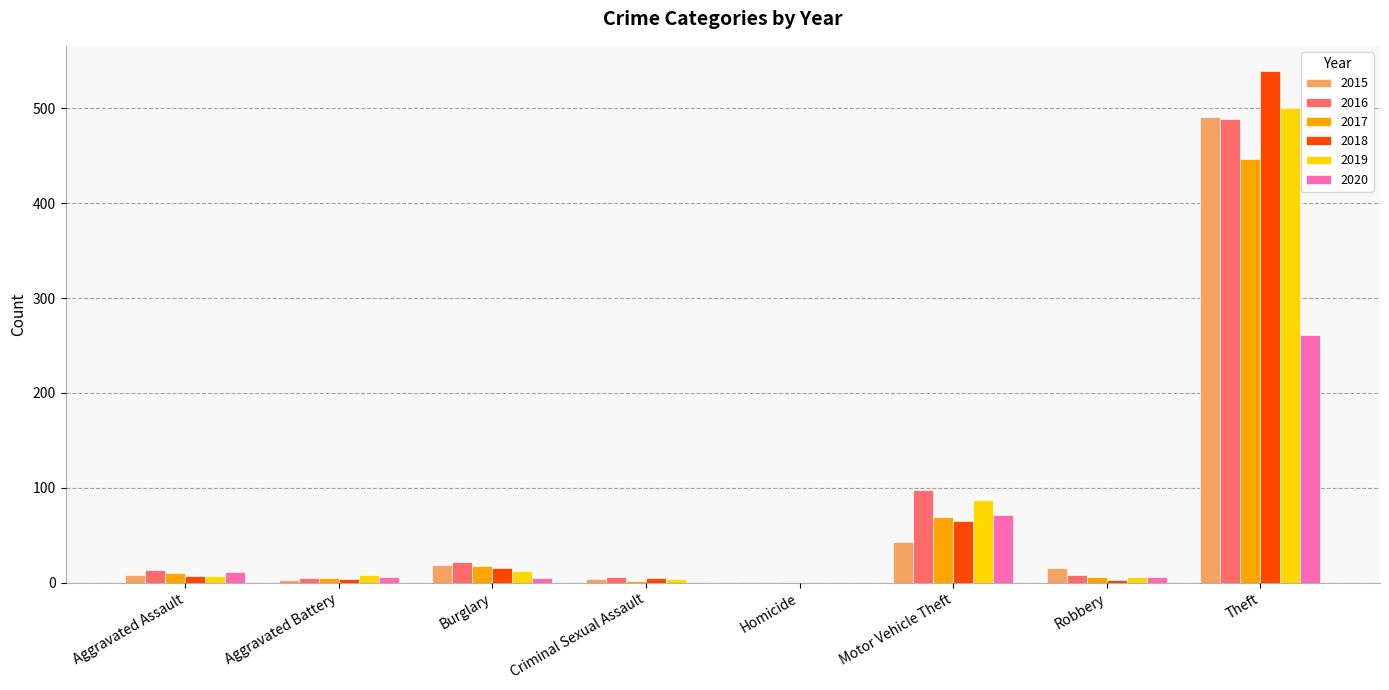

At which category is the sum across all series the highest?

Theft